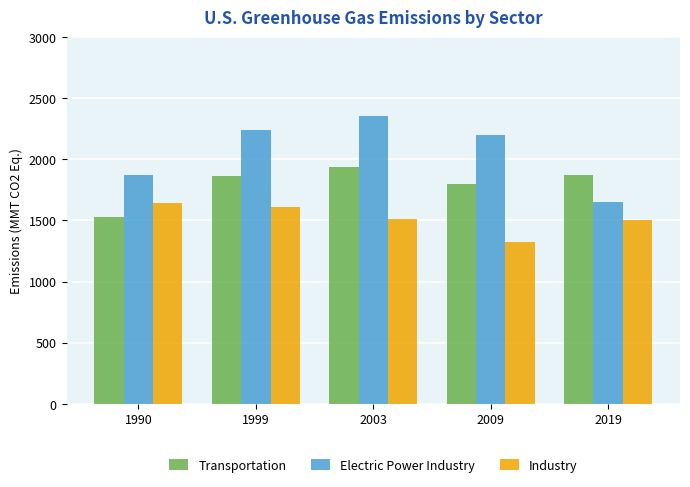

Where is Electric Power Industry nearest to the value 2002?

1990